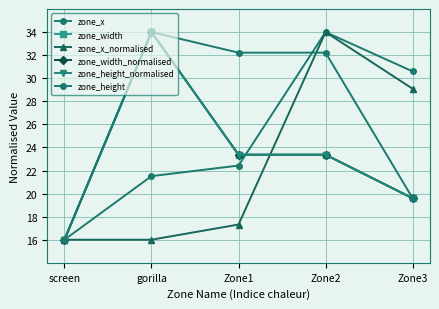

Read the zone_x value at gorilla.

21.5